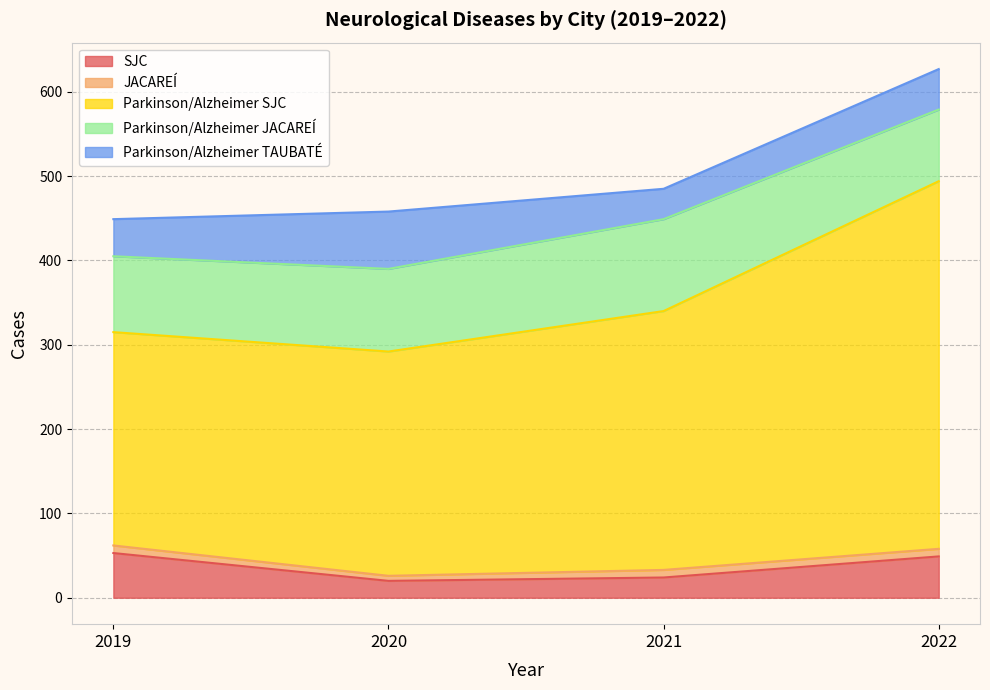

What is the difference between the second highest and minimum values in the Parkinson/Alzheimer JACAREÍ series?

13